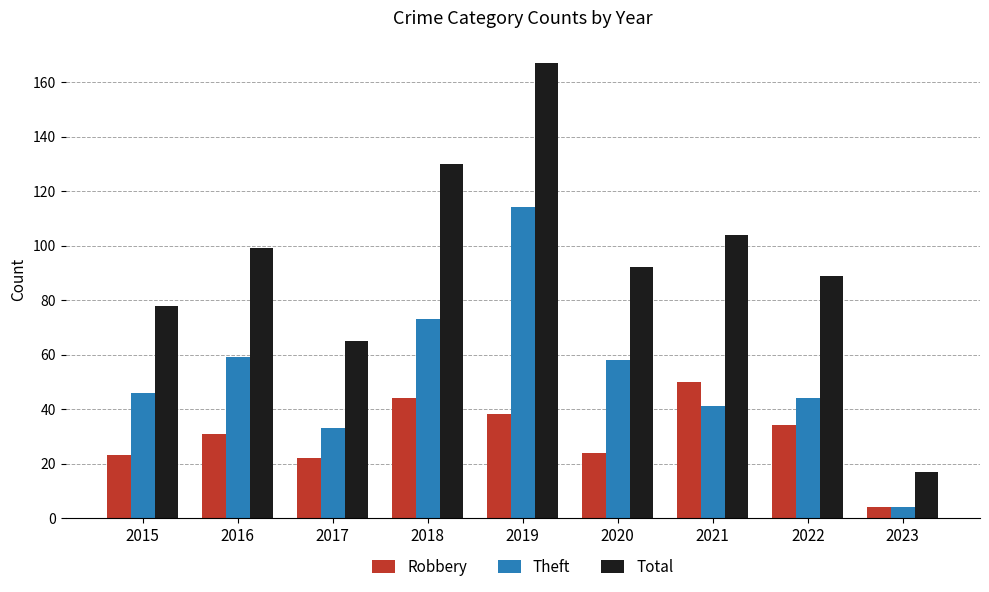

How many values in the Robbery series are below 31?

4